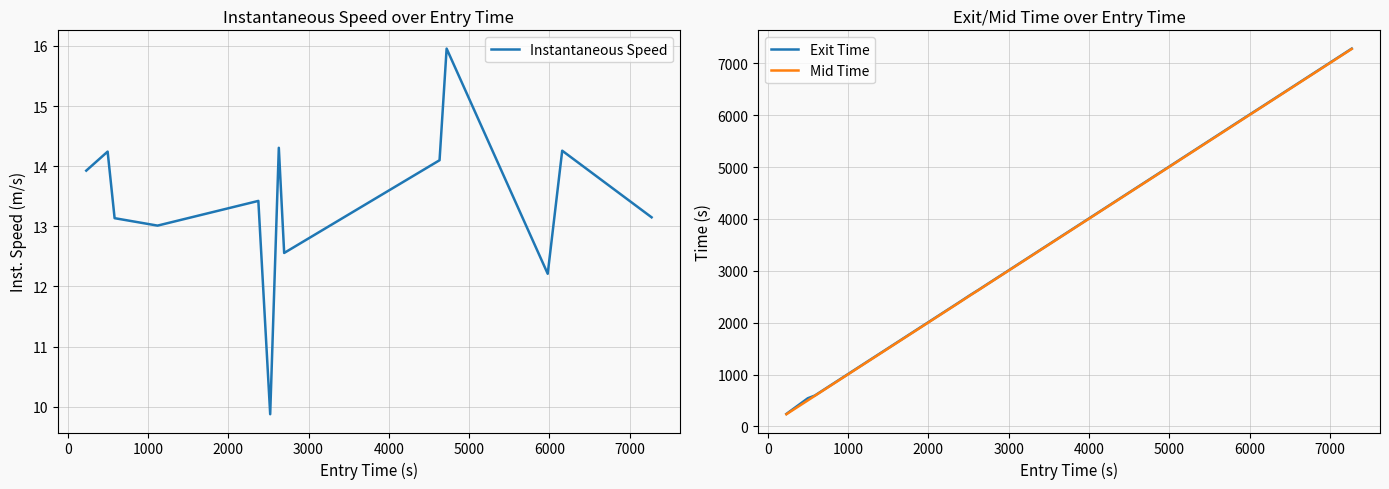

Count the number of categories in the chart.

13